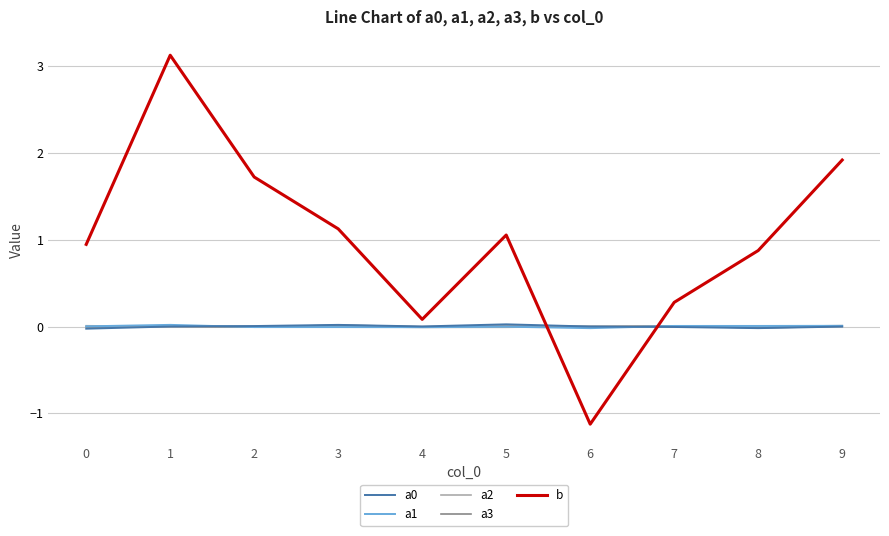

At which category is the sum across all series the highest?

1